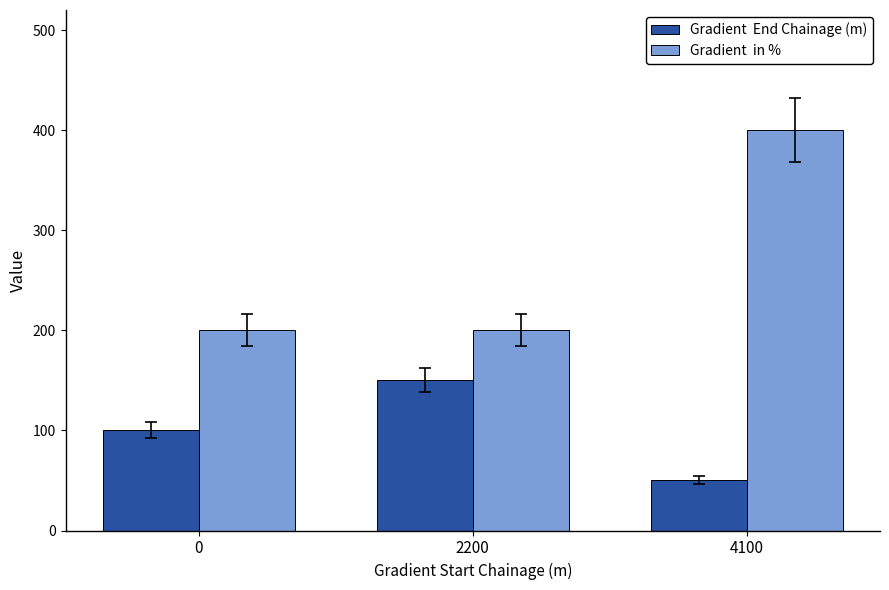

Does the chart contain any negative values?

No